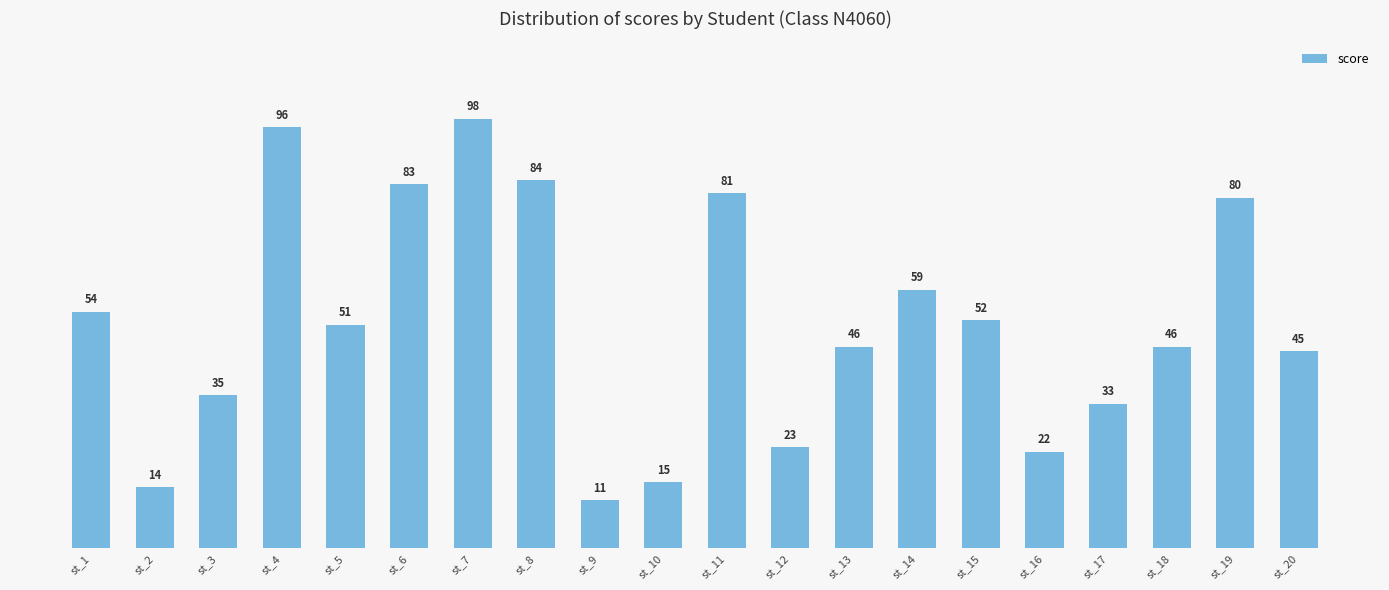

Where is the data nearest to the value 54?

st_1